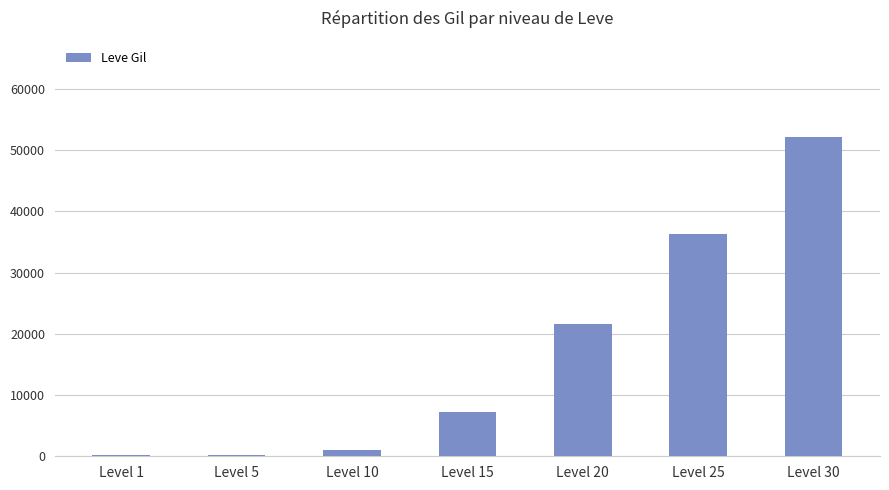

What is the change in value from Level 5 to Level 25?

+36170